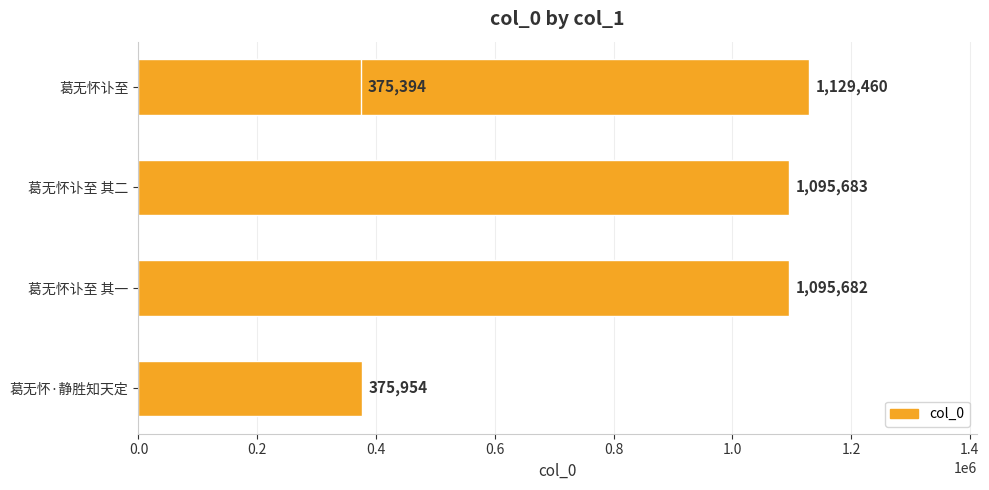

Does the chart contain any negative values?

No